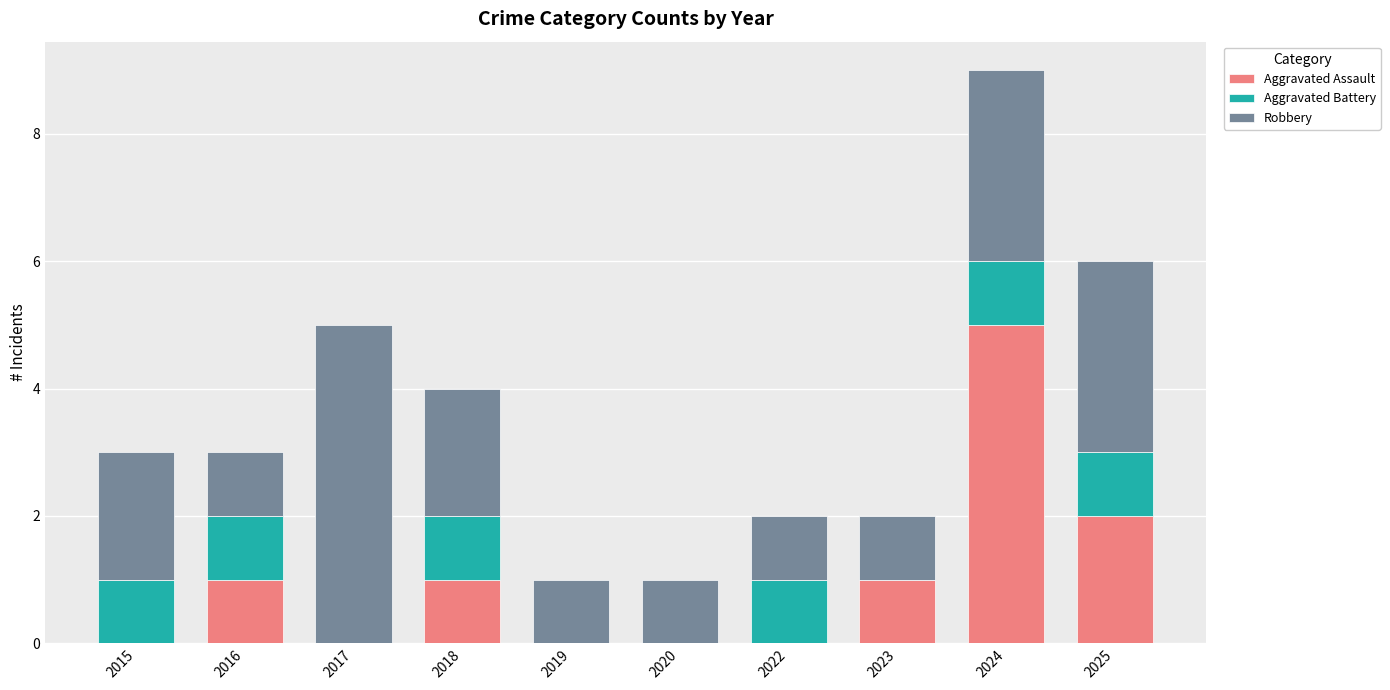

What are all the series names shown in the legend?

Aggravated Assault, Aggravated Battery, Robbery